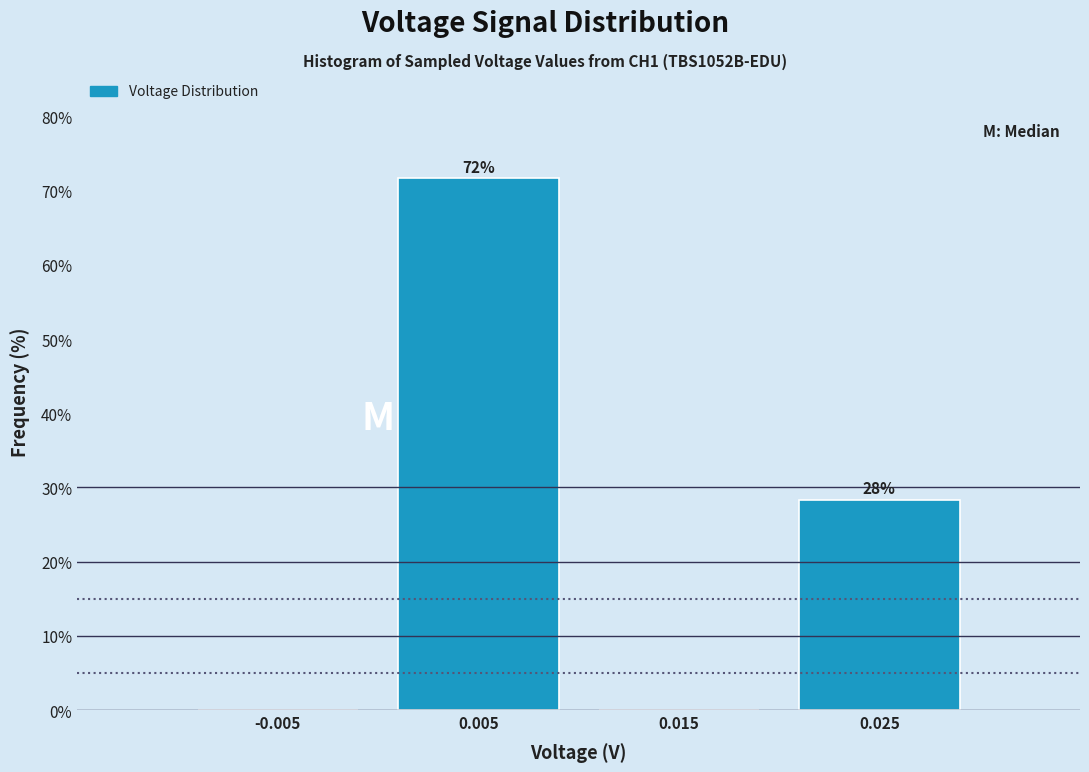

Which range on the x-axis has the tallest bar?

0.00 to 0.01